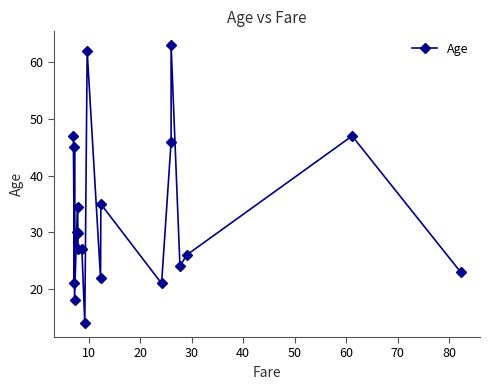

The chart shows a value of 42.4 at 17. True or false?

False